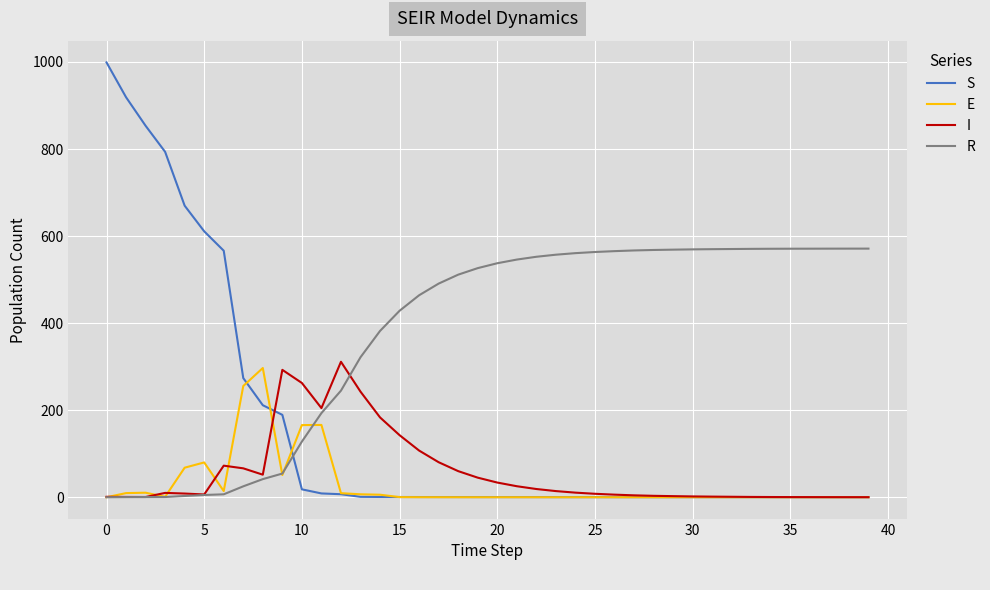

After their last crossing, which series has the higher values: R or S?

R